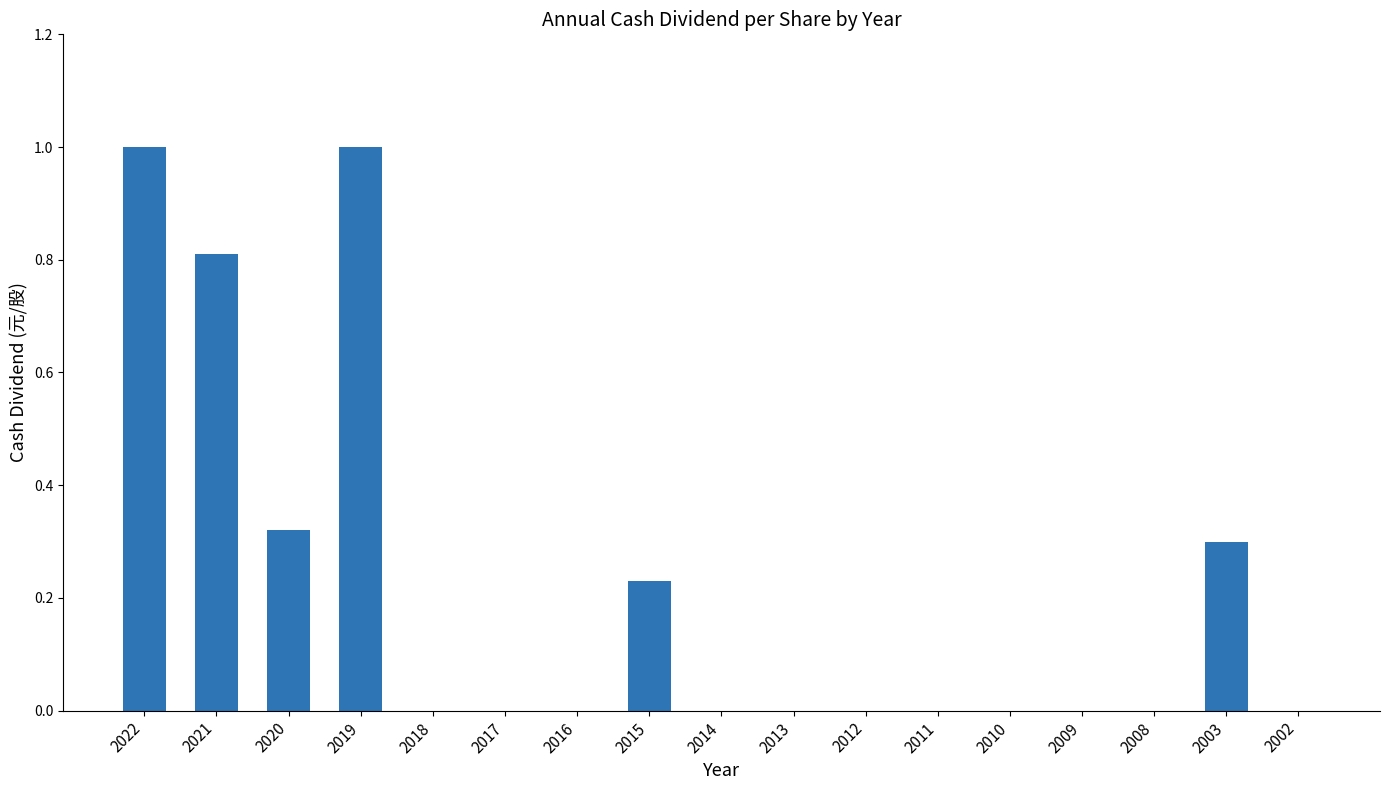

What is the ratio of the value at 2022 to the value at 2019?

1.0